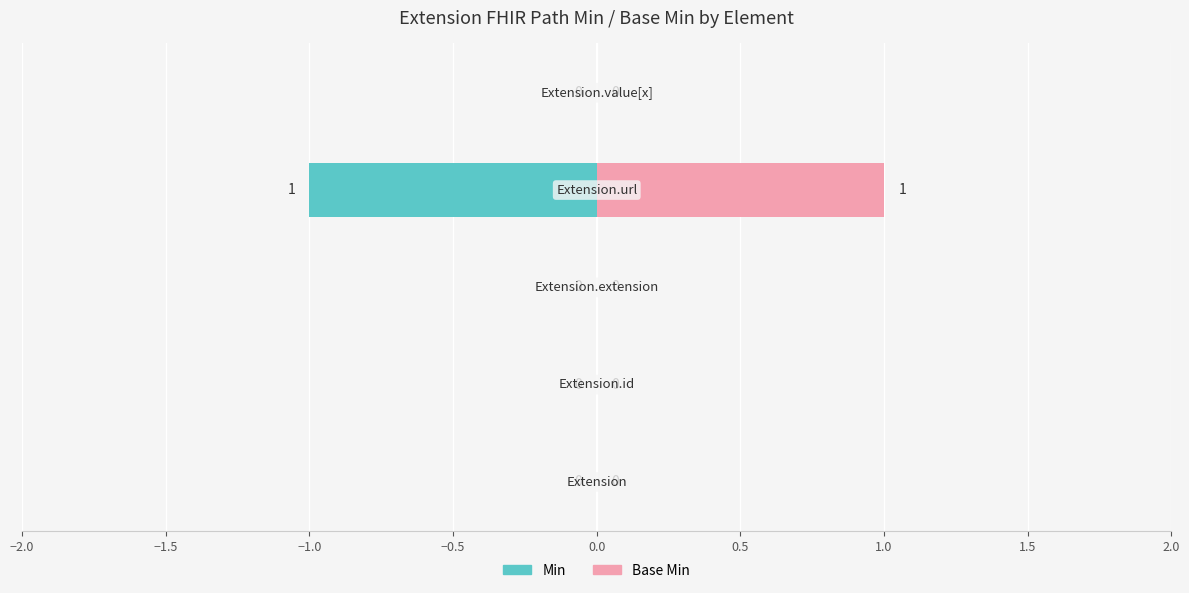

True or false: Min has a value of 0 at 0.0.

False